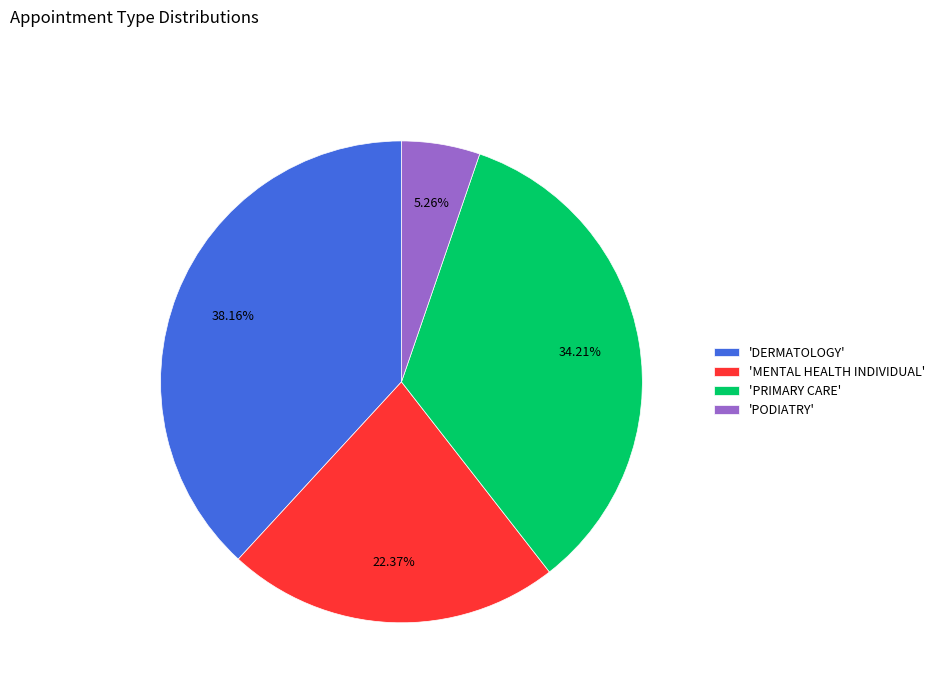

Which category has the biggest portion of the pie?

'DERMATOLOGY'